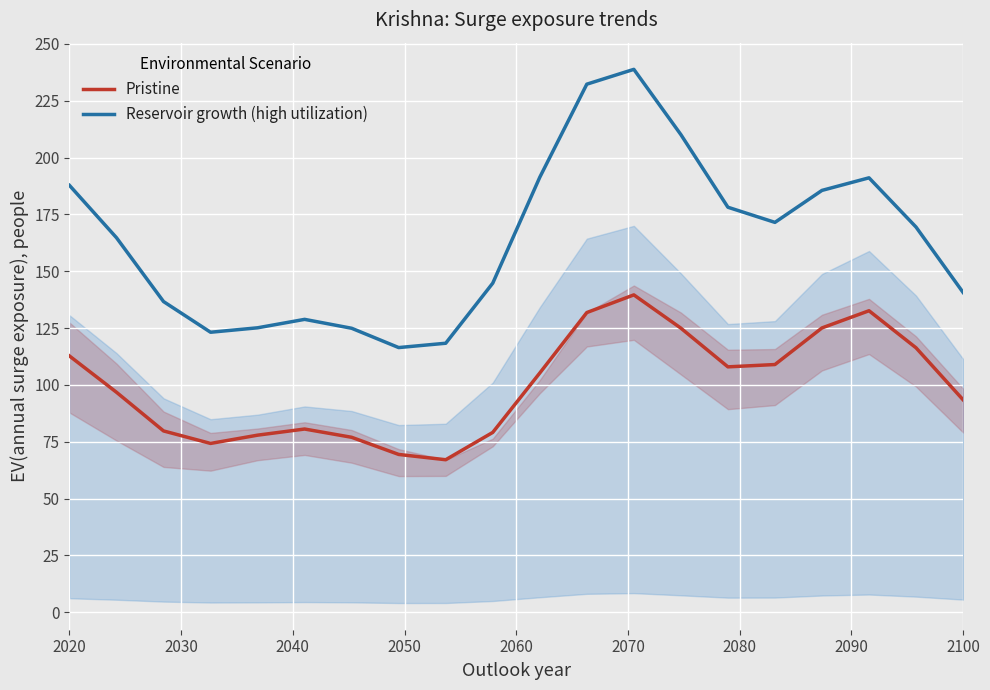

True or false: Pristine and Reservoir growth (high utilization) intersect in this chart.

False